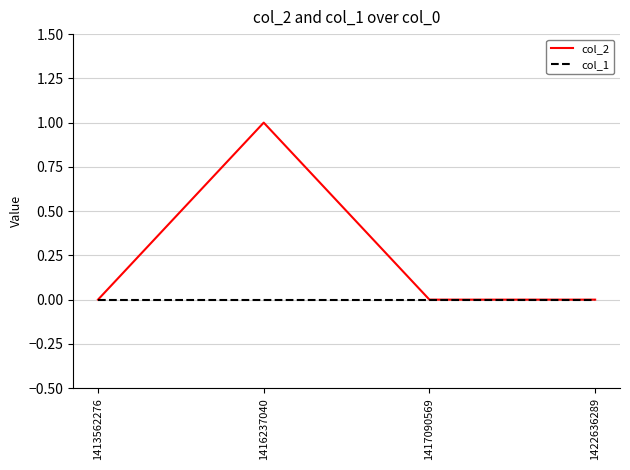

At 1416237040, list the series in order from smallest to largest.

col_1, col_2